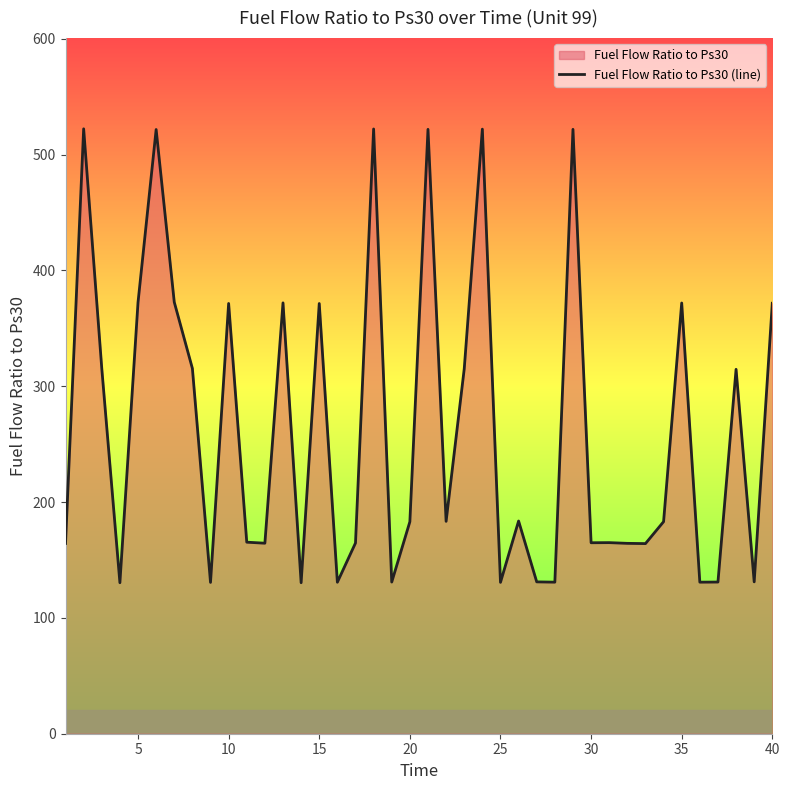

Reading left to right, what are all the values shown in this chart?

164.3	522.3	315.4	130.4	372.4	521.7	372.6	315.4	130.7	371.5	165.4	164.5	372.0	130.4	371.4	130.8	164.7	522.1	130.9	183.0	521.8	183.4	315.0	522.0	130.7	183.7	131.1	130.9	521.8	164.9	165.0	164.4	164.2	183.1	371.9	130.8	131.0	314.6	131.1	371.7